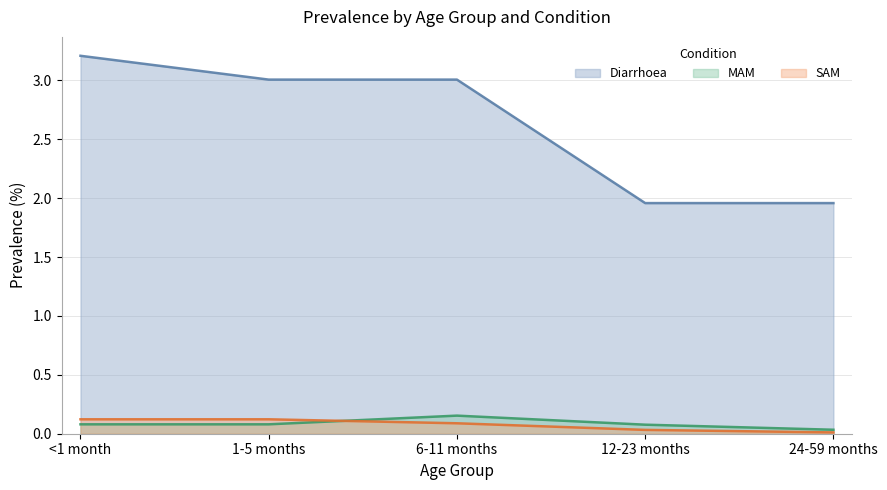

At which label does SAM reach its peak?

<1 month